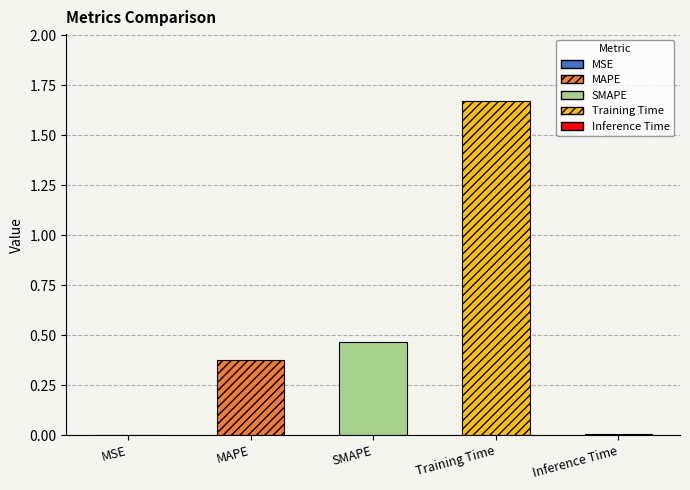

What is the difference between the second highest and second lowest values?

0.5